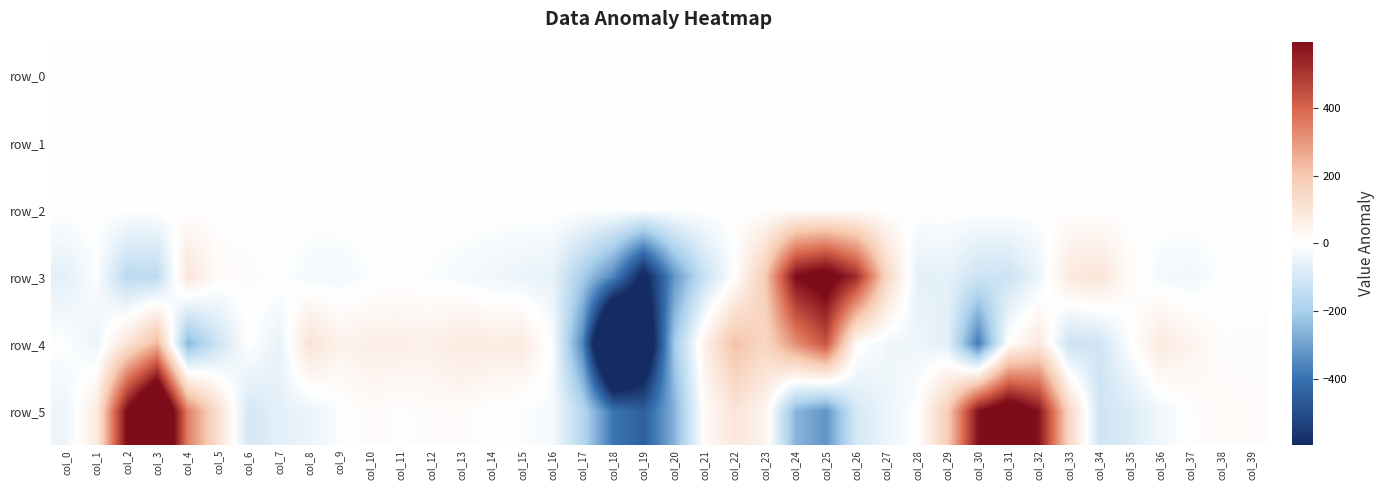

Reading left to right, extract all data points from this chart.

row_0: col_0=-0.2	col_1=-0.5	col_2=-0.5	col_3=-0.0	col_4=0.2	col_5=0.1	col_6=0.1	col_7=-0.1	col_8=-0.1	col_9=-0.1	col_10=-0.1	col_11=-0.1	col_12=-0.1	col_13=-0.1	col_14=-0.1	col_15=-0.1	col_16=-0.1	col_17=-0.0	col_18=0.0	col_19=0.2	col_20=0.1	col_21=0.1	col_22=0.3	col_23=0.3	col_24=0.3	col_25=0.0	col_26=-0.2	col_27=-0.2	col_28=-0.2	col_29=-0.4	col_30=-0.3	col_31=-0.1	col_32=0.2	col_33=0.2	col_34=0.1	col_35=-0.1	col_36=-0.1	col_37=-0.1	col_38=-0.1	col_39=-0.1
row_1: col_0=0.1	col_1=-0.0	col_2=-0.0	col_3=-0.0	col_4=0.1	col_5=0.2	col_6=0.2	col_7=0.1	col_8=0.1	col_9=0.1	col_10=0.1	col_11=0.1	col_12=0.1	col_13=0.1	col_14=0.1	col_15=0.1	col_16=0.1	col_17=0.0	col_18=-0.0	col_19=-0.2	col_20=-0.4	col_21=-0.4	col_22=-0.3	col_23=-0.3	col_24=-0.4	col_25=-0.2	col_26=-0.1	col_27=0.1	col_28=0.1	col_29=-0.0	col_30=0.0	col_31=-0.0	col_32=0.0	col_33=0.1	col_34=0.1	col_35=0.1	col_36=0.1	col_37=0.1	col_38=0.1	col_39=0.1
row_2: col_0=0.8	col_1=1.0	col_2=1.0	col_3=1.1	col_4=1.0	col_5=1.0	col_6=1.0	col_7=1.0	col_8=1.0	col_9=1.0	col_10=1.0	col_11=1.0	col_12=1.0	col_13=1.0	col_14=1.0	col_15=1.0	col_16=0.9	col_17=0.7	col_18=0.6	col_19=1.0	col_20=1.4	col_21=1.3	col_22=1.1	col_23=1.2	col_24=1.2	col_25=0.9	col_26=0.7	col_27=0.6	col_28=0.8	col_29=1.0	col_30=0.9	col_31=1.1	col_32=1.1	col_33=1.0	col_34=1.0	col_35=0.9	col_36=1.0	col_37=1.0	col_38=1.0	col_39=1.0
row_3: col_0=-63.5	col_1=-6.6	col_2=-159.4	col_3=-154.8	col_4=99.8	col_5=14.2	col_6=11.3	col_7=2.4	col_8=-25.5	col_9=-25.5	col_10=-9.5	col_11=-2.1	col_12=-11.5	col_13=-22.0	col_14=-33.2	col_15=-45.2	col_16=-54.3	col_17=-203.9	col_18=-352.4	col_19=-636.3	col_20=-321.9	col_21=-129.5	col_22=0.9	col_23=196.3	col_24=598.2	col_25=664.7	col_26=521.1	col_27=155.2	col_28=-63.7	col_29=-57.9	col_30=-115.3	col_31=-117.1	col_32=-46.0	col_33=83.8	col_34=104.0	col_35=13.9	col_36=-24.0	col_37=-30.6	col_38=-4.6	col_39=1.4
row_4: col_0=-3.5	col_1=-44.1	col_2=104.4	col_3=242.5	col_4=-254.5	col_5=-115.2	col_6=1.8	col_7=-53.8	col_8=108.0	col_9=47.7	col_10=61.2	col_11=59.5	col_12=55.5	col_13=80.3	col_14=72.0	col_15=76.9	col_16=-11.5	col_17=-355.3	col_18=-1092.0	col_19=-793.9	col_20=-216.0	col_21=54.4	col_22=221.8	col_23=152.5	col_24=314.8	col_25=438.2	col_26=13.0	col_27=-32.7	col_28=-39.7	col_29=-67.0	col_30=-379.3	col_31=4.9	col_32=88.2	col_33=-124.5	col_34=-111.4	col_35=-6.1	col_36=82.3	col_37=43.0	col_38=9.3	col_39=8.9
row_5: col_0=-41.3	col_1=75.3	col_2=604.4	col_3=906.5	col_4=347.2	col_5=119.2	col_6=-101.2	col_7=-63.9	col_8=-46.3	col_9=-8.0	col_10=14.2	col_11=3.7	col_12=12.1	col_13=14.1	col_14=-1.6	col_15=-10.0	col_16=-21.4	col_17=-171.3	col_18=-391.3	col_19=-450.9	col_20=-265.7	col_21=14.9	col_22=98.6	col_23=39.6	col_24=-256.7	col_25=-325.7	col_26=-97.4	col_27=-44.9	col_28=1.0	col_29=184.6	col_30=585.8	col_31=700.8	col_32=579.2	col_33=152.3	col_34=-113.7	col_35=-84.4	col_36=-32.2	col_37=4.8	col_38=17.2	col_39=12.9